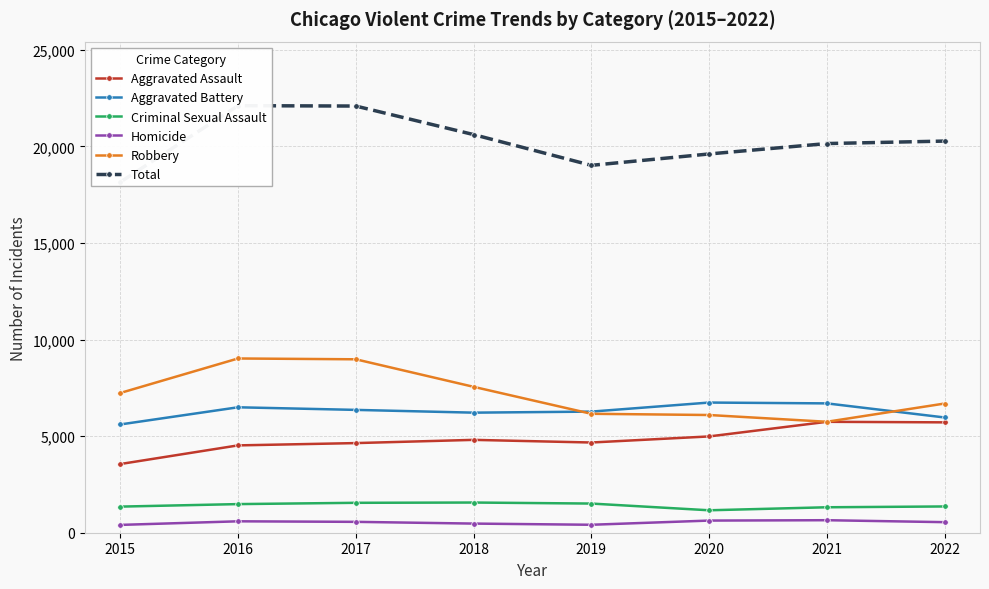

True or false: Aggravated Assault has a value of 4986 at 2020.

True